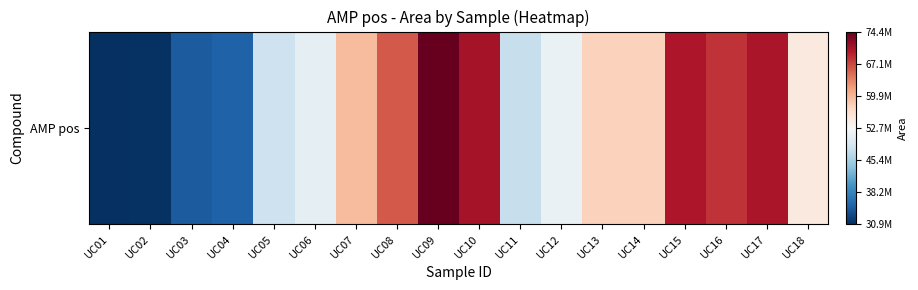

Read the value at UC04.

35117762